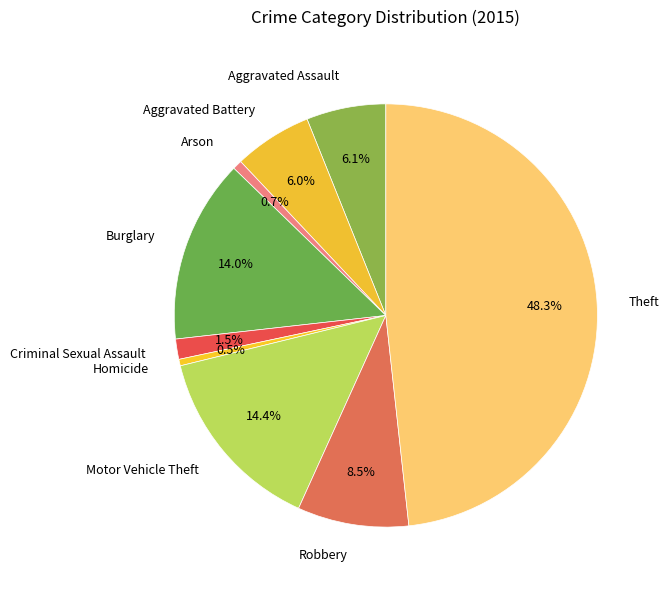

Is it true that Motor Vehicle Theft is 21% of the pie?

False